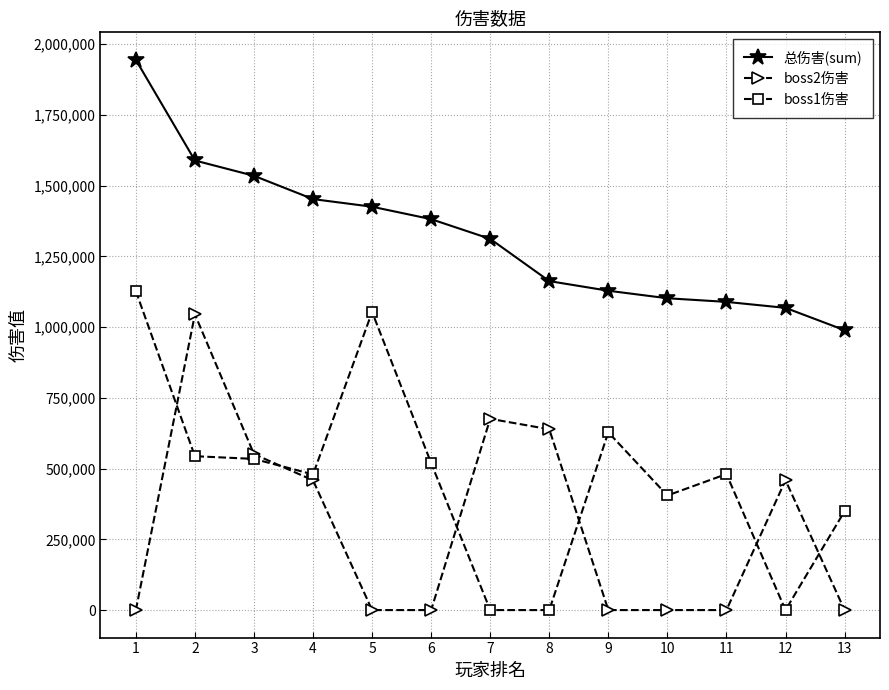

At how many categories does at least one series exceed 164163?

13